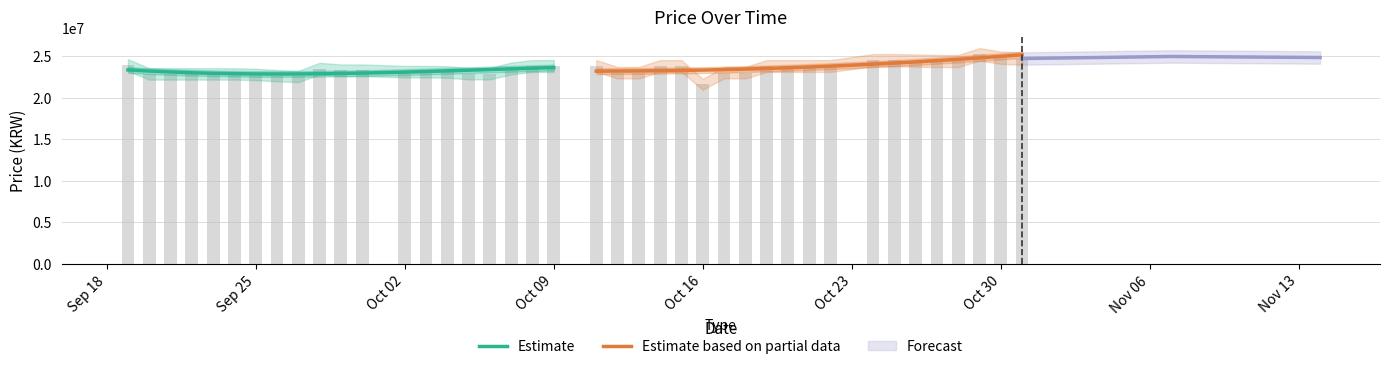

What is the greatest value displayed?

25200000